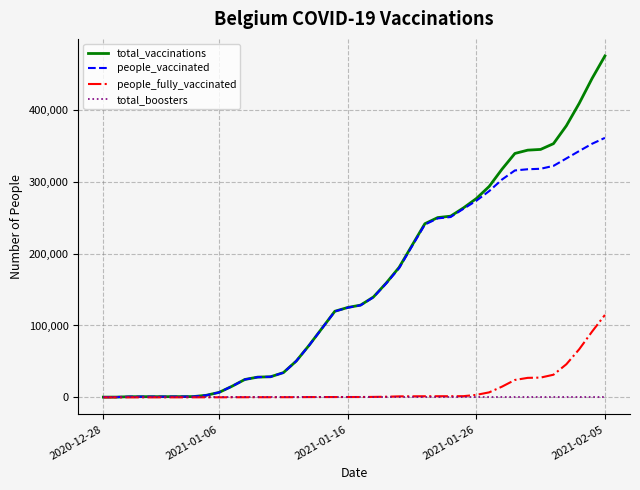

Rank the series by their maximum value, from highest to lowest.

total_vaccinations, people_vaccinated, people_fully_vaccinated, total_boosters